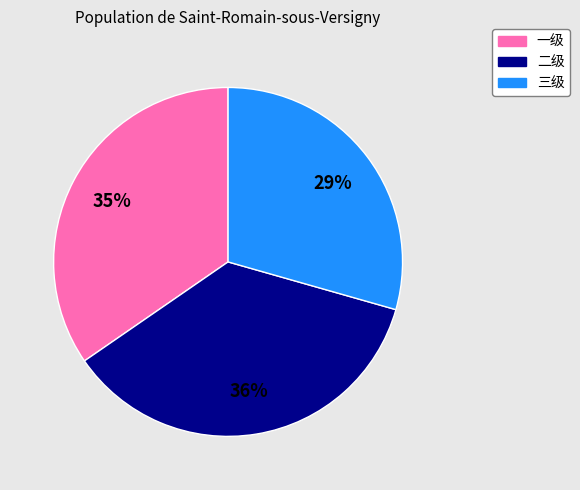

To the nearest percent, what percentage of the pie is 二级?

36%